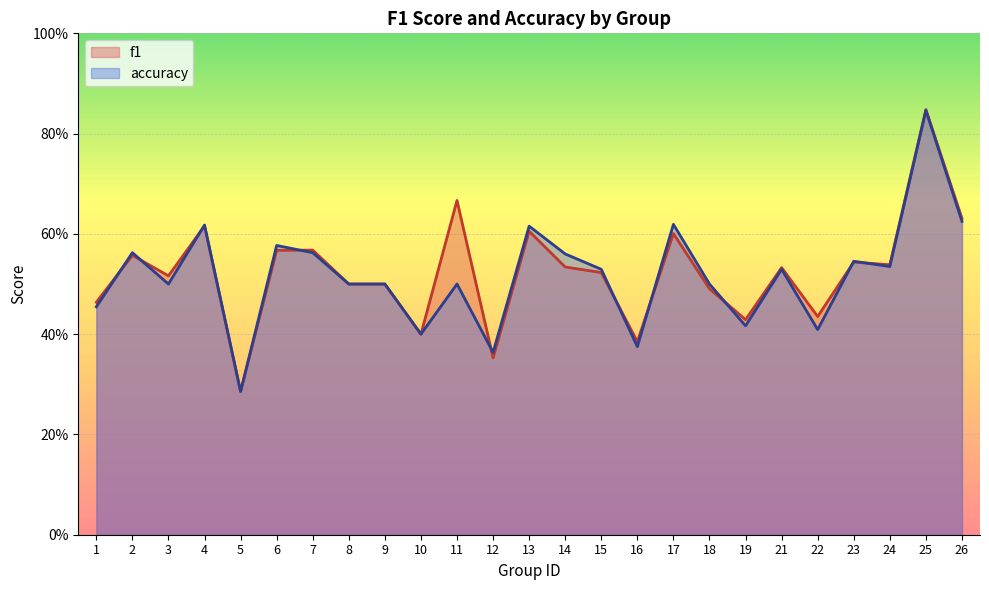

In f1, how many points are lower than both neighbors (excluding endpoints)?

8